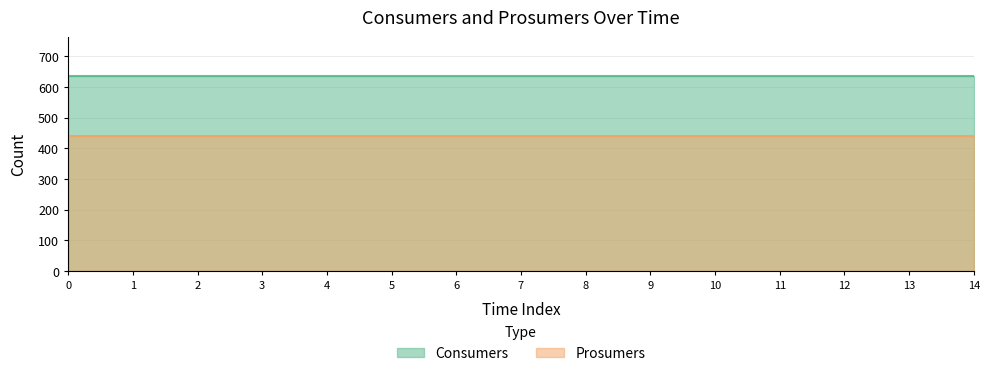

What is the approximate value of Consumers at 3?

635